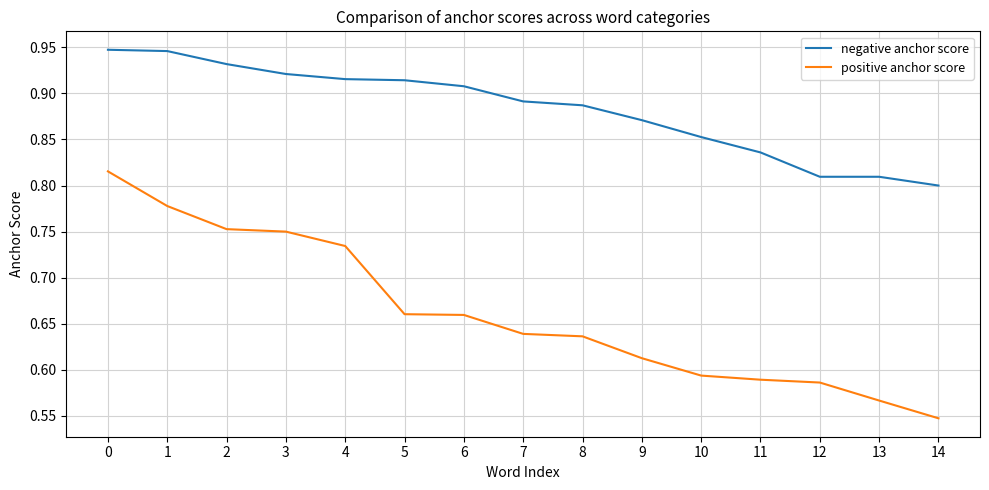

Rank the series by their average value, from highest to lowest.

negative anchor score, positive anchor score